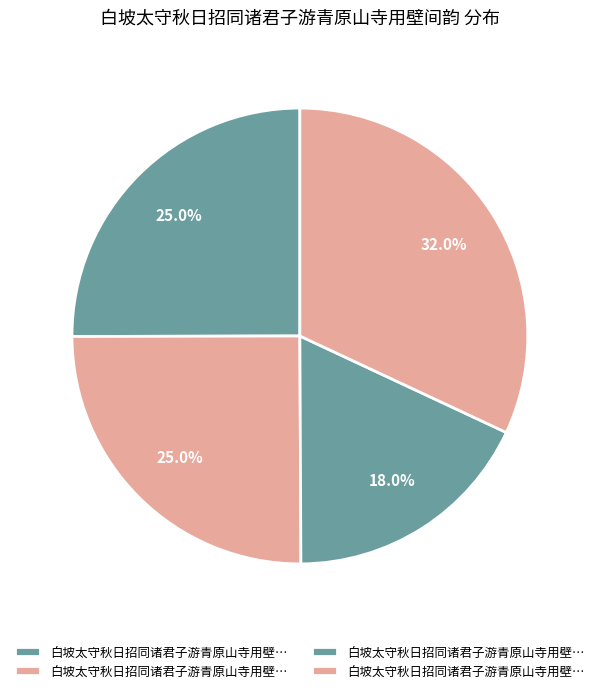

To the nearest percent, what is the difference between the largest and smallest slice percentages?

14%